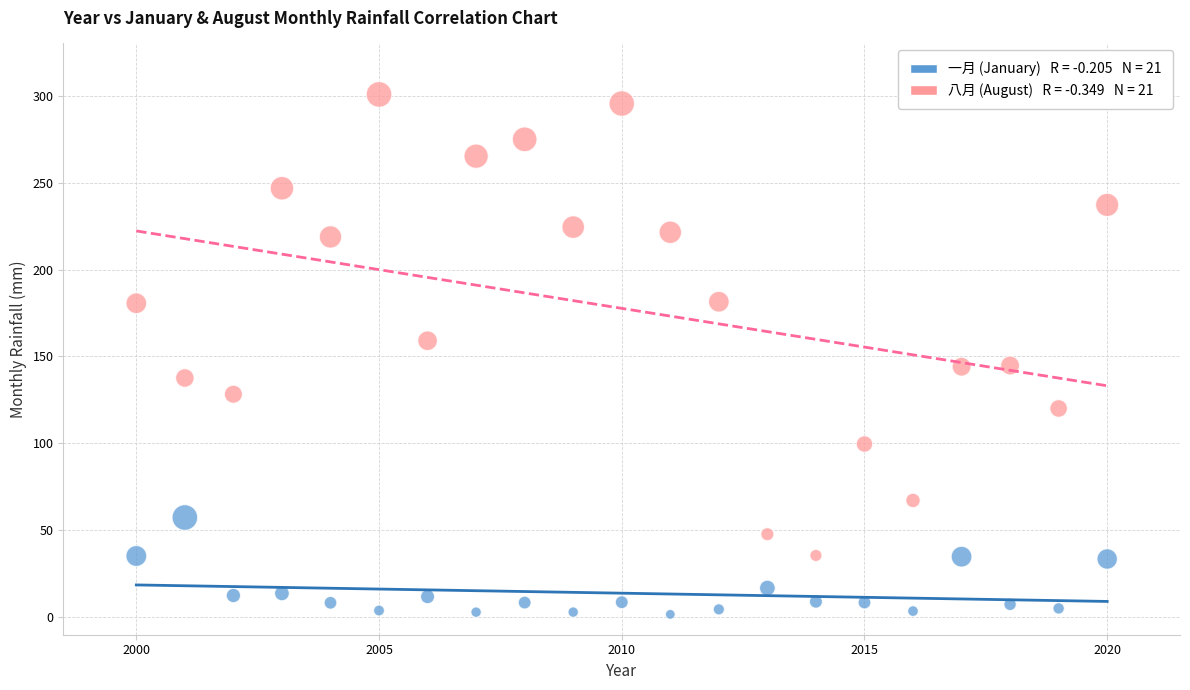

Across all data points, what is the range of X values (max minus min)?

20.0